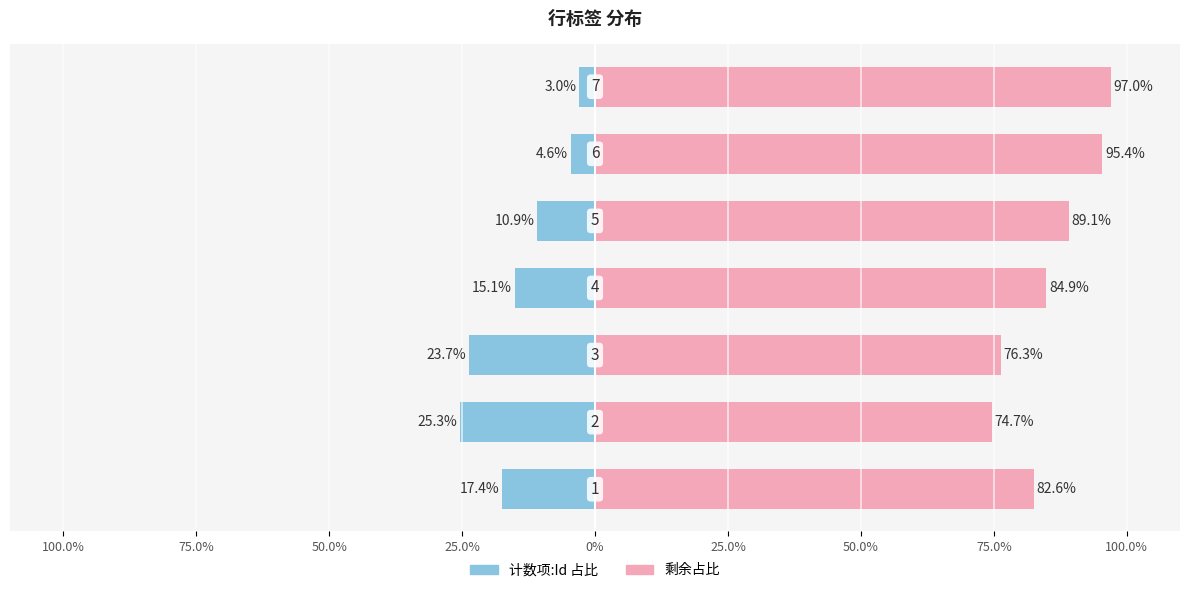

What is the lowest value of the 左侧 (计数项:Id 占比) series?

-25.3